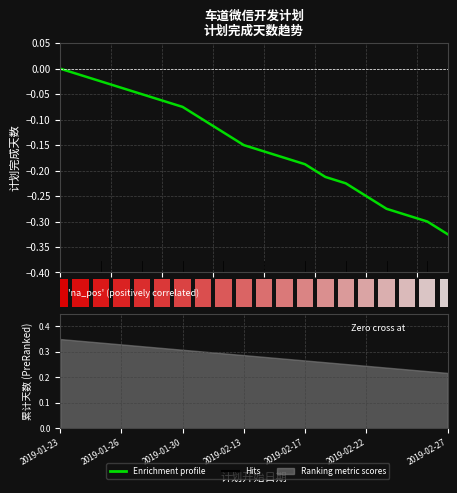

Is the value of Enrichment profile at 13 greater than the value of 'na_pos' (positively correlated) at 12.5?

No